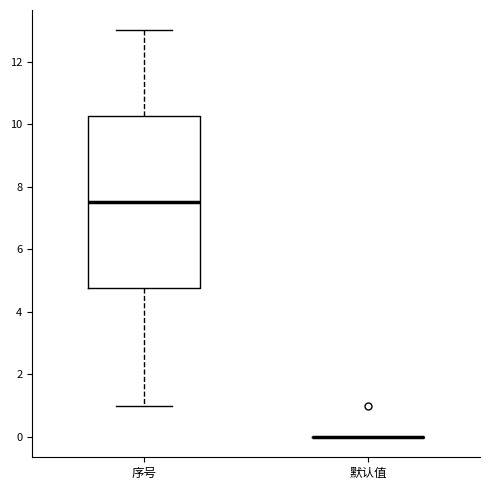

Comparing the boxes themselves (not the whiskers), which one is the tallest?

序号